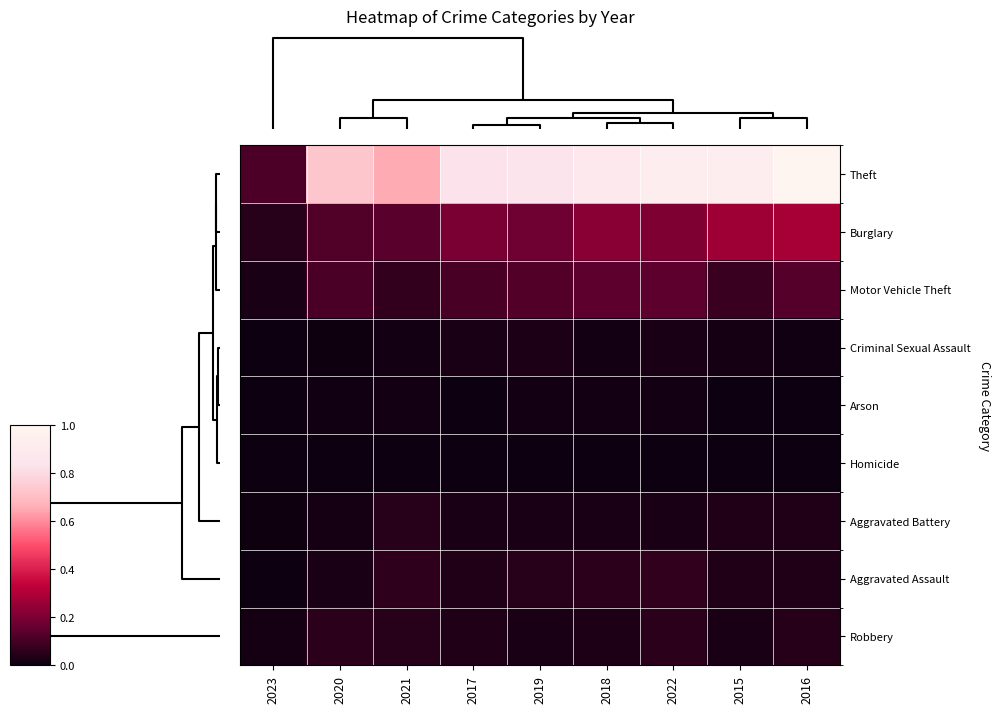

Count the number of data series in this chart.

9